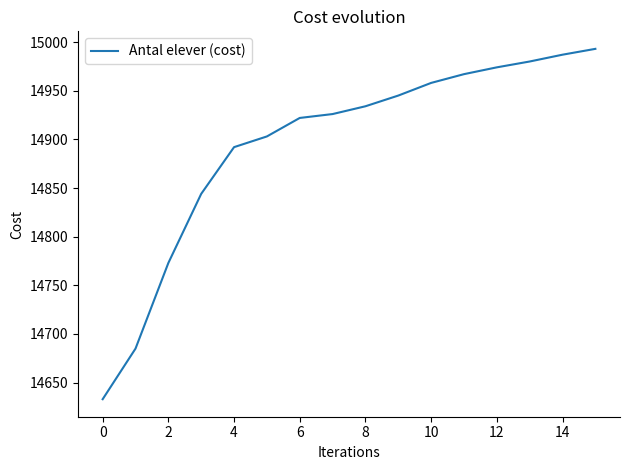

What is the greatest value displayed?

14993